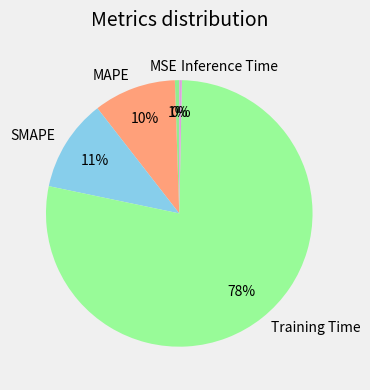

To the nearest percent, what portion does MAPE represent?

10%